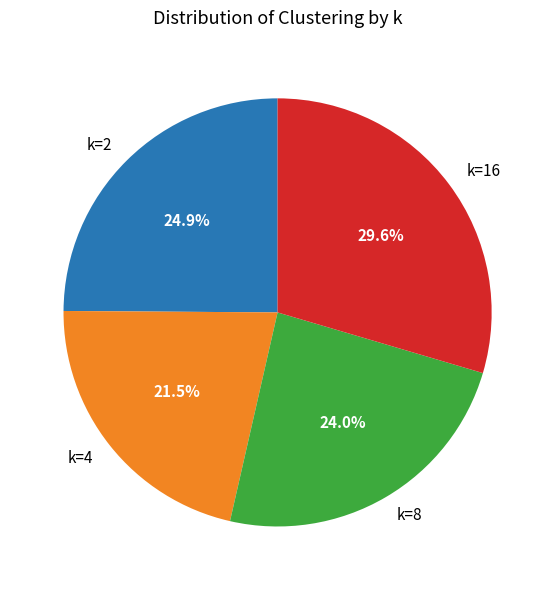

Is there any slice that represents more than half of the pie?

No